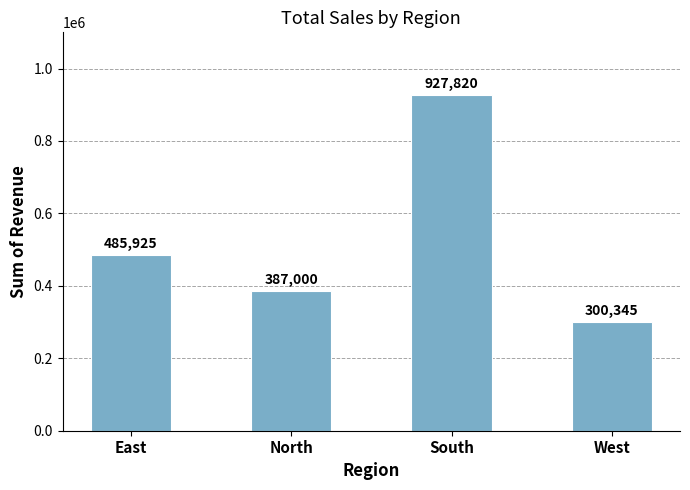

How many values are below 485925?

2